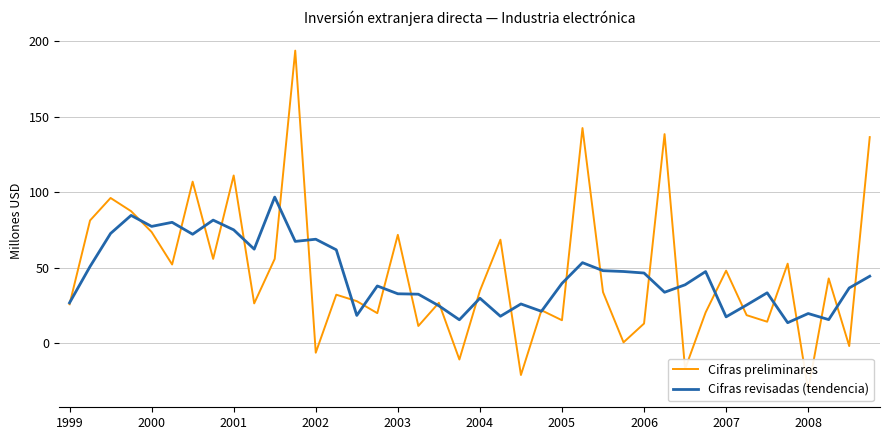

How many series are shown in this chart?

2